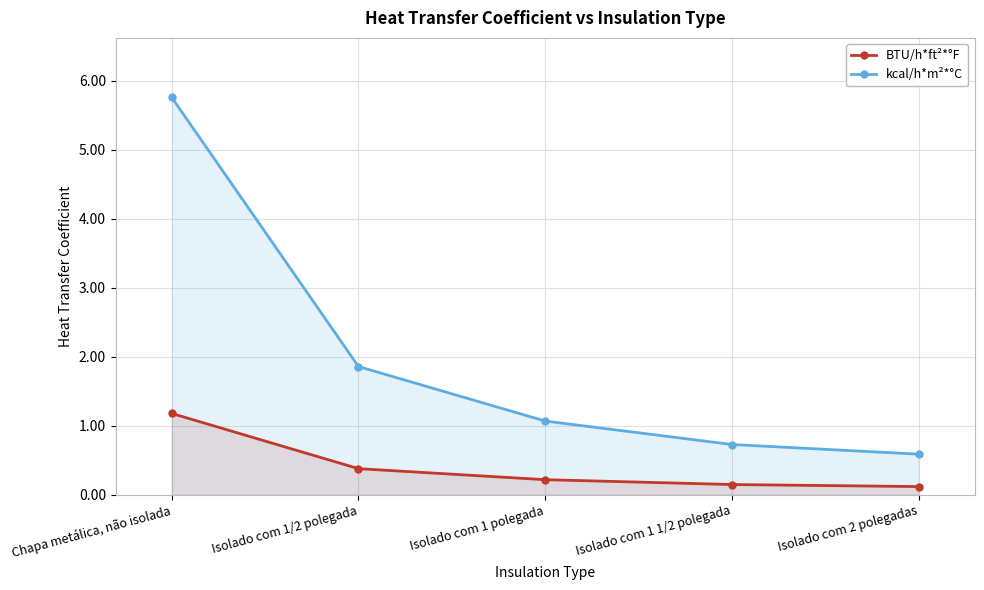

True or false: kcal/h*m²*°C has a value of 1.9 at Isolado com 1/2 polegada.

True